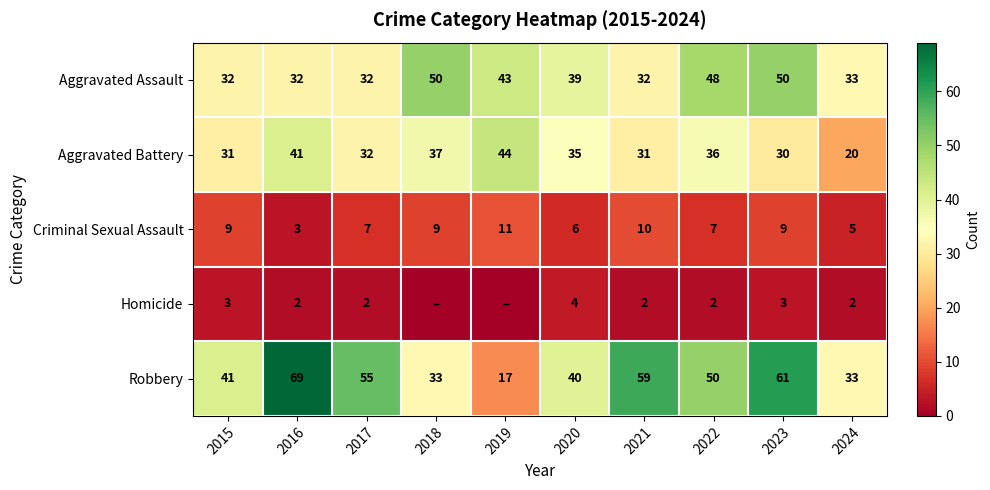

What is the difference between the highest and lowest values at 2024?

31